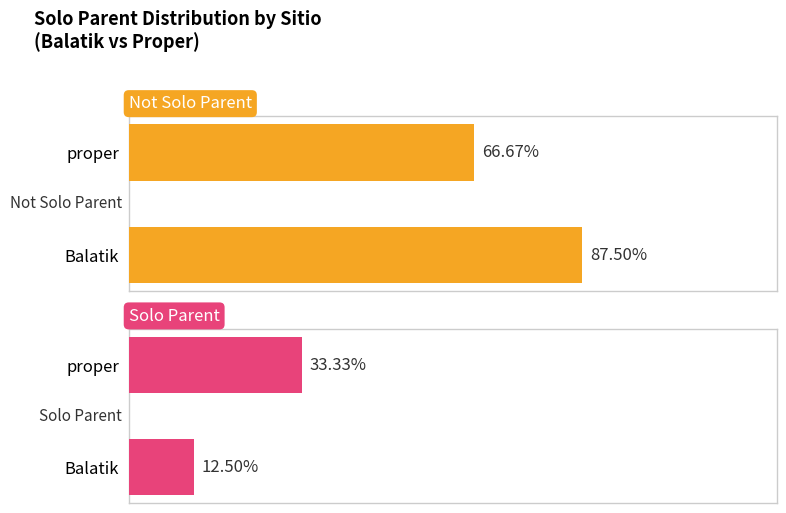

What is the difference between the maximum and minimum values in the Solo Parent series?

20.8